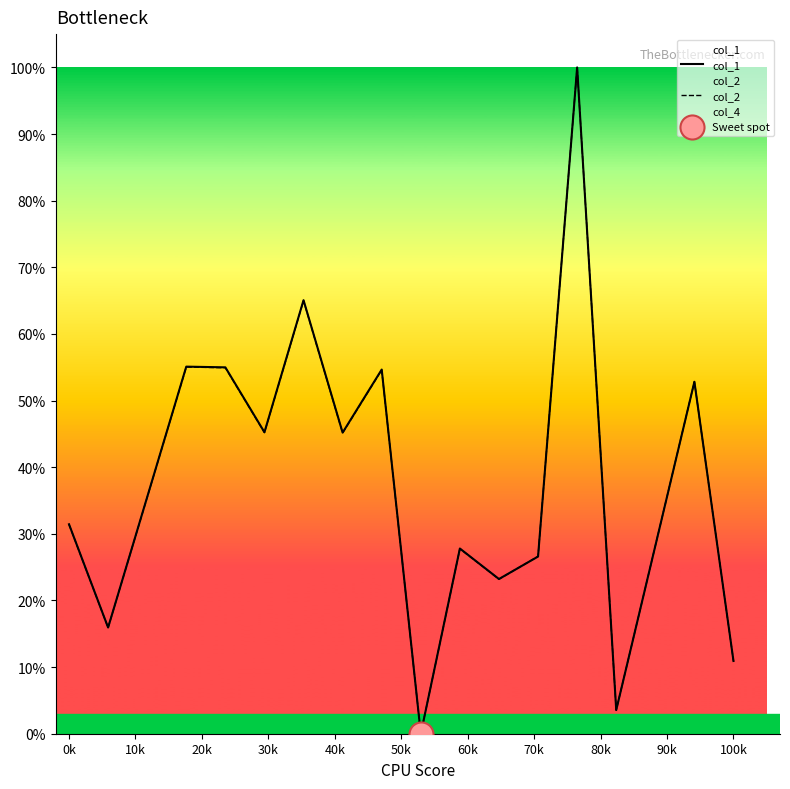

Which series reaches the maximum Y coordinate?

col_1